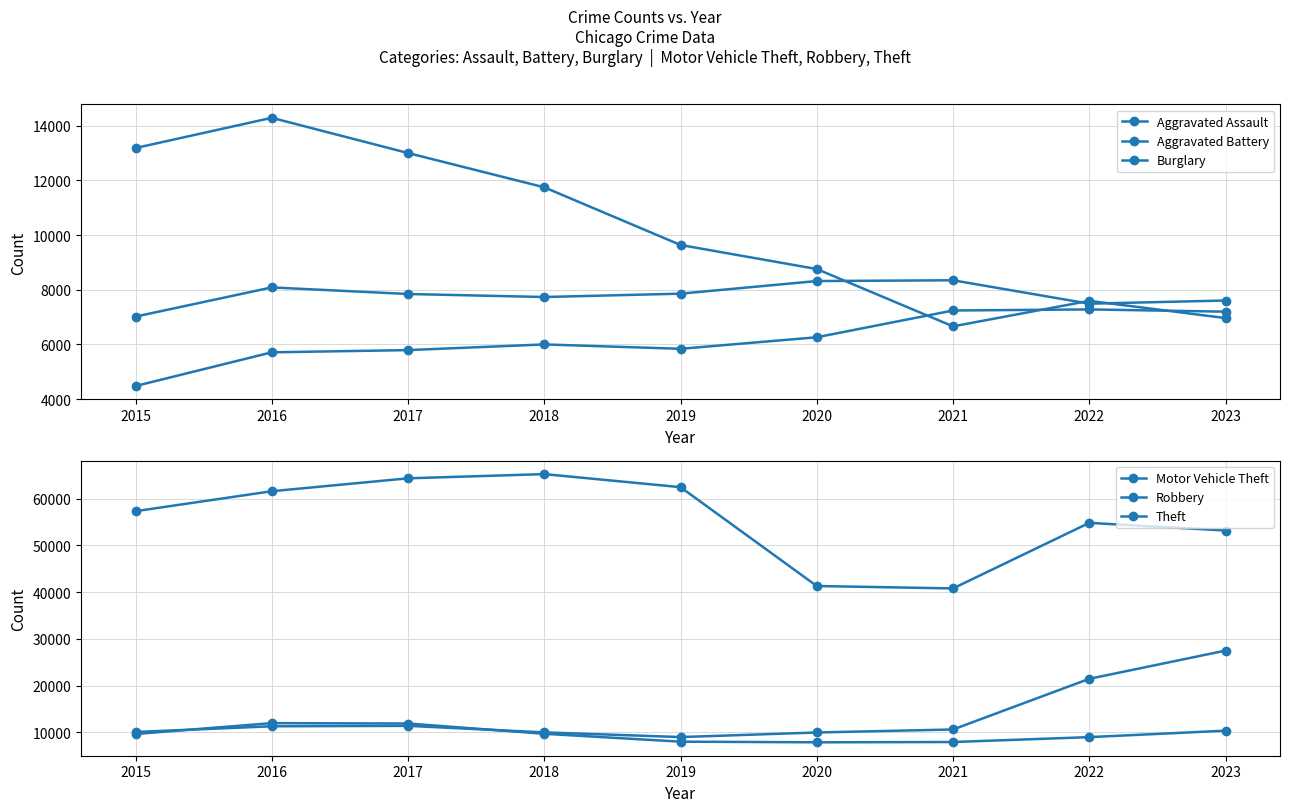

Which series has the widest spread of values?

Theft